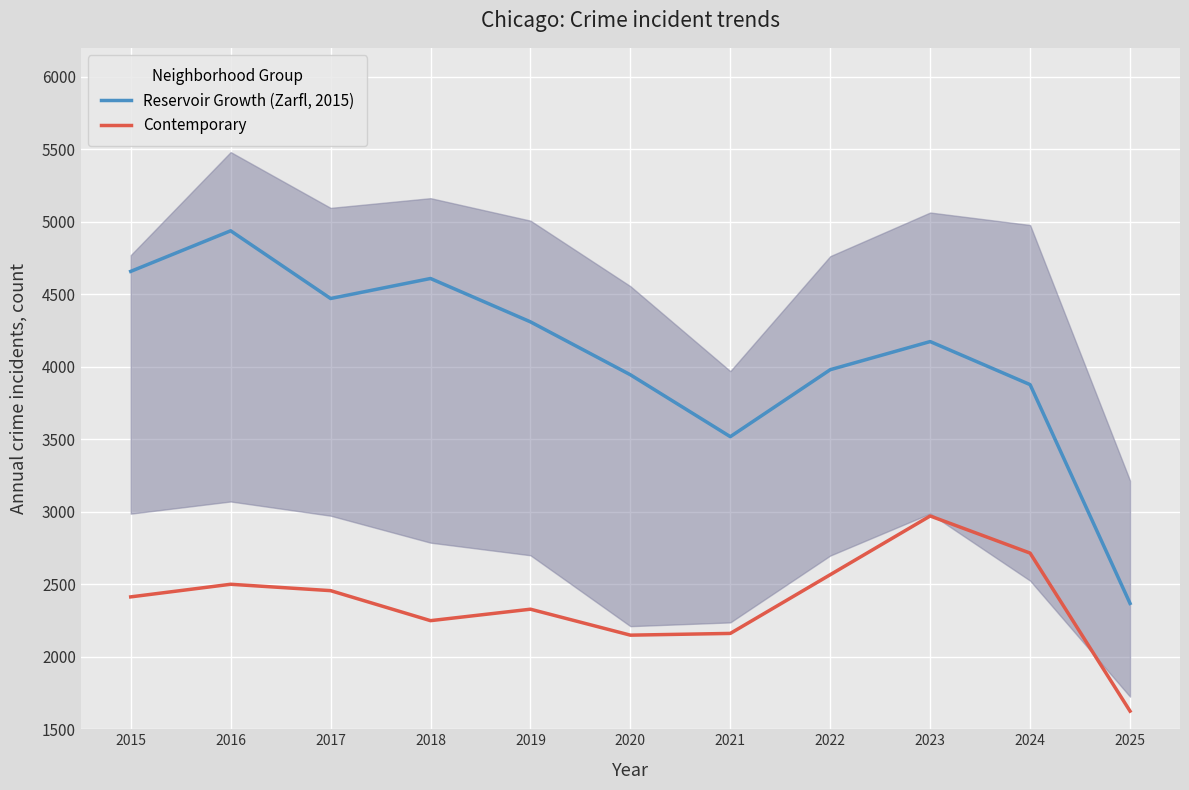

True or false: Reservoir Growth (Zarfl, 2015) and Contemporary cross at least once.

False